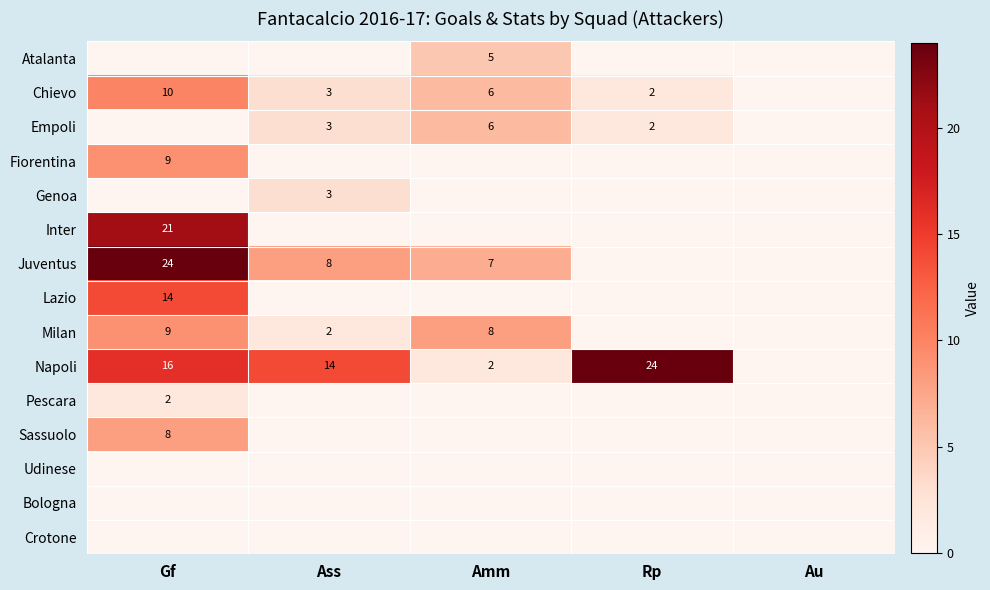

The value of Chievo at Ass is 3. True or false?

True